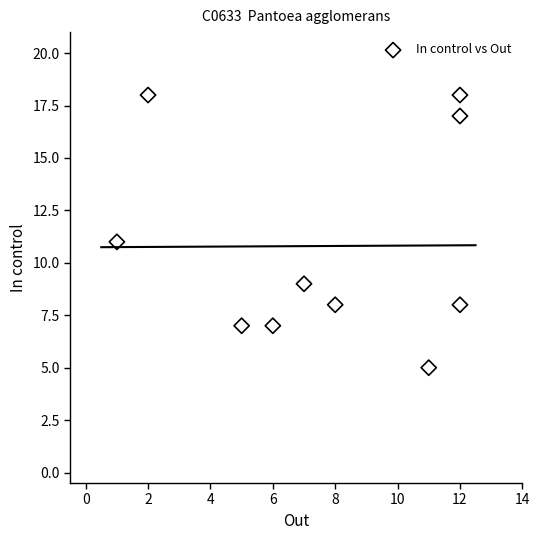

What is the average Y value?

11